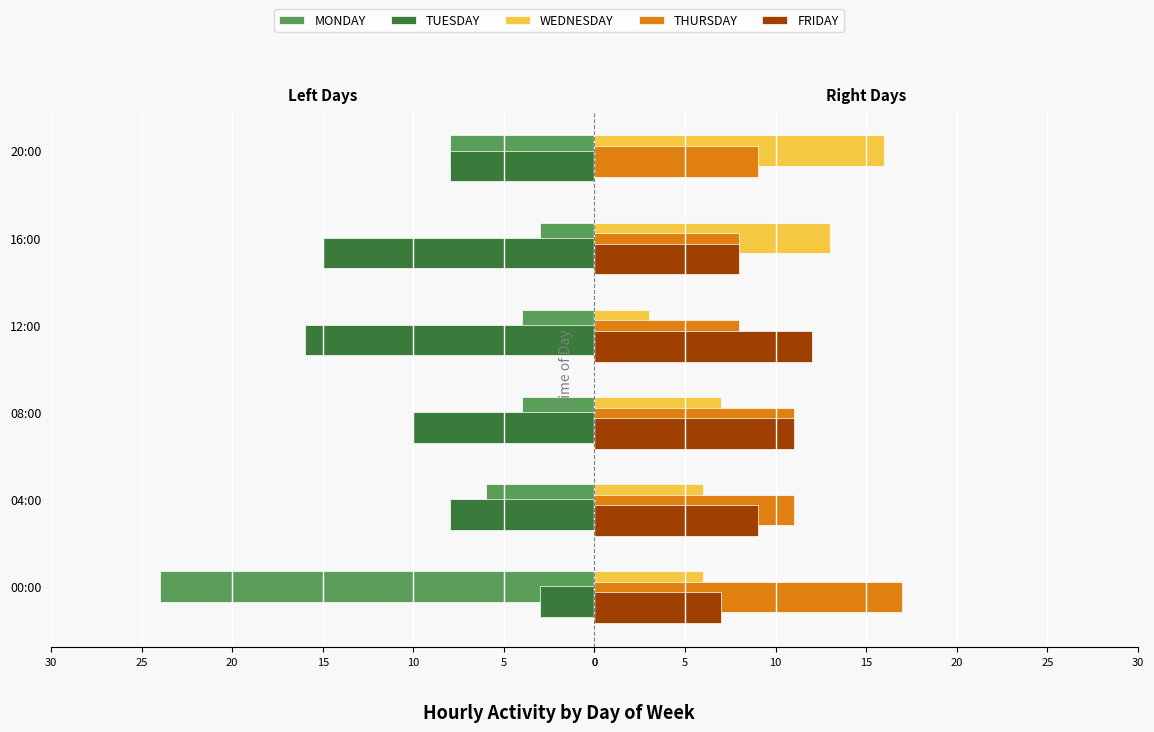

Reading left to right, extract all data points from this chart.

MONDAY: -24	-6	-4	-4	-3	-8
TUESDAY: -3	-8	-10	-16	-15	-8
WEDNESDAY: 6	6	7	3	13	16
THURSDAY: 17	11	11	8	8	9
FRIDAY: 7	9	11	12	8	0